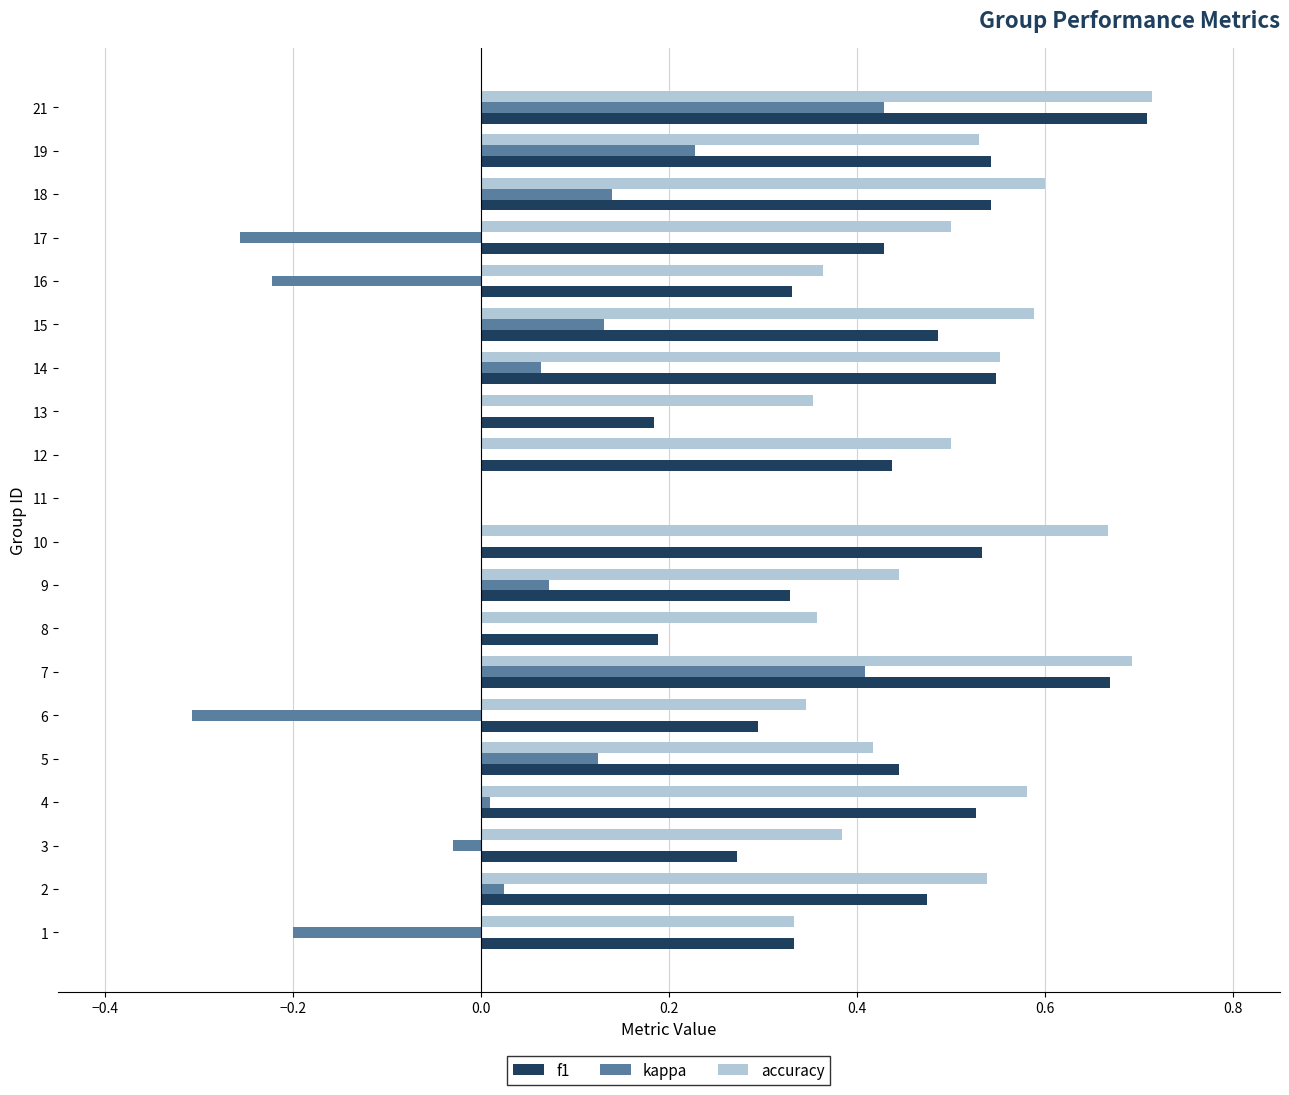

Which series has the widest spread of values?

kappa